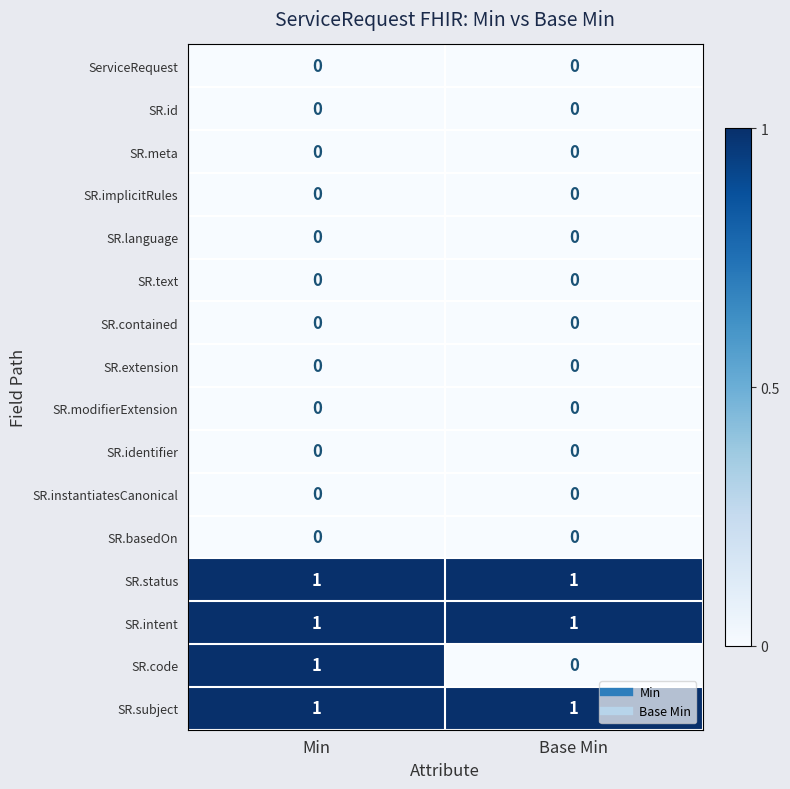

The SR.implicitRules series shows 0 at Base Min. True or false?

True